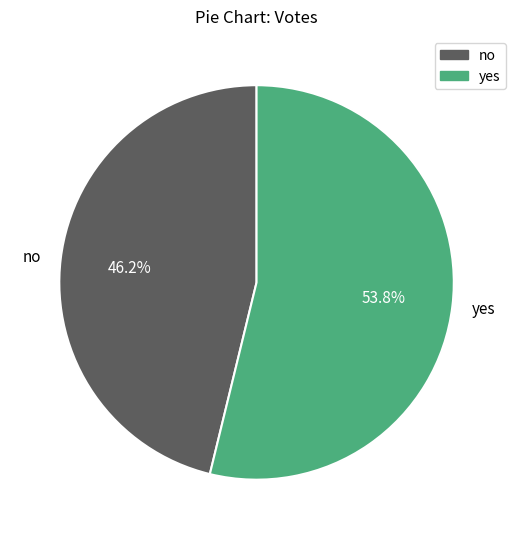

What is the largest slice in the pie chart?

yes